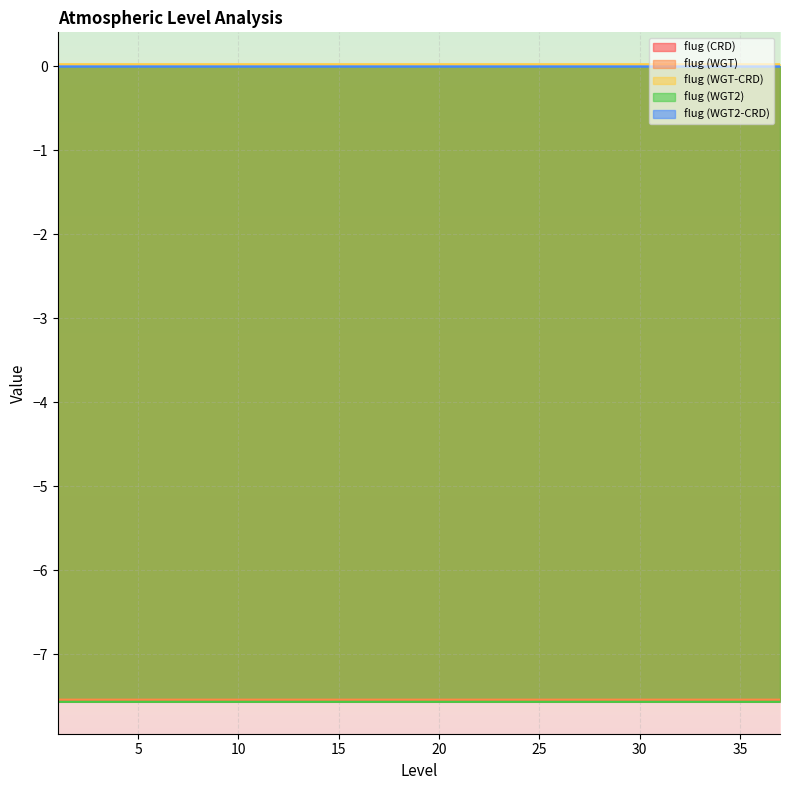

Which series has the widest spread of values?

flug (CRD)